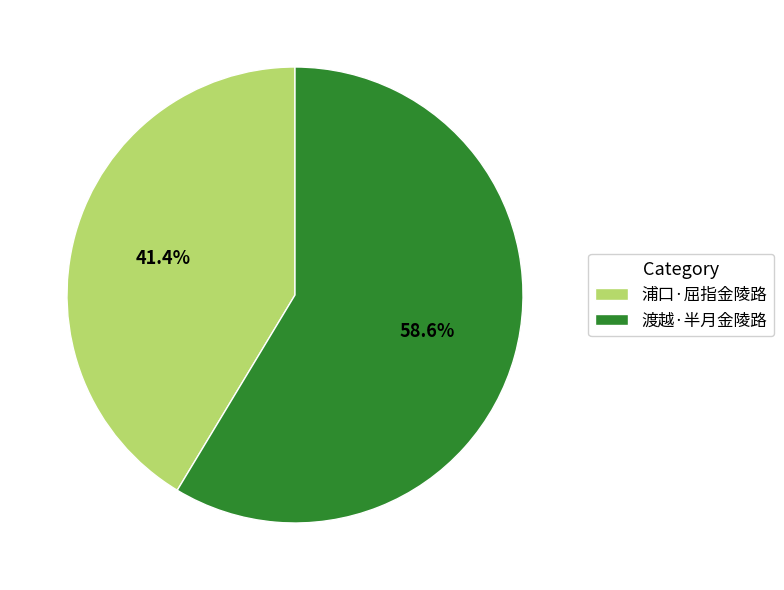

Which slice is the smallest?

浦口·屈指金陵路